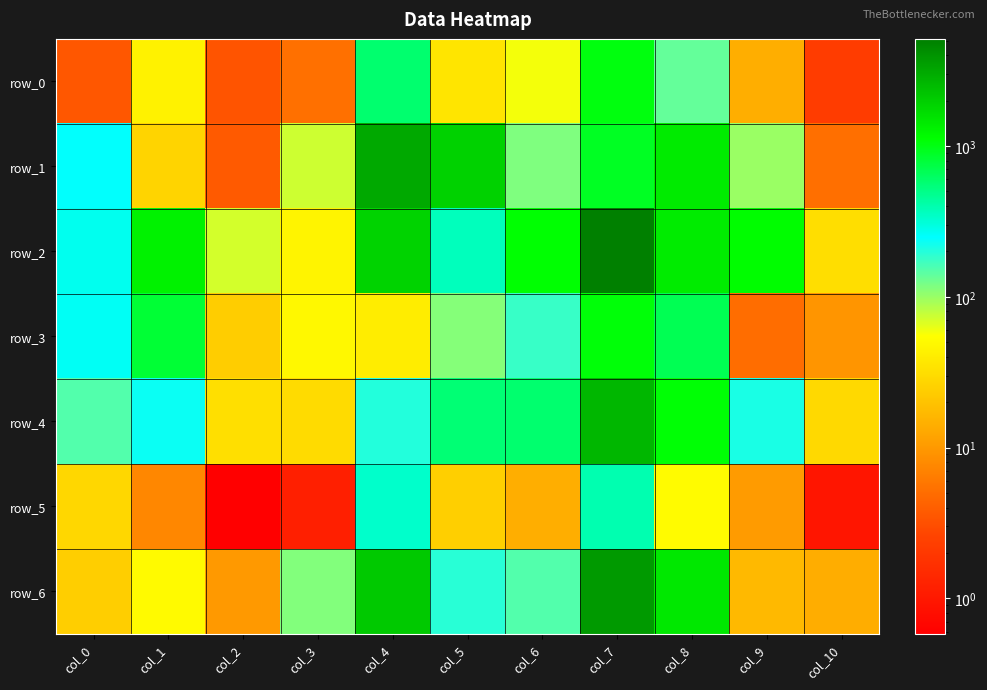

Is it true that row_3 equals 1326.9 at col_1?

False